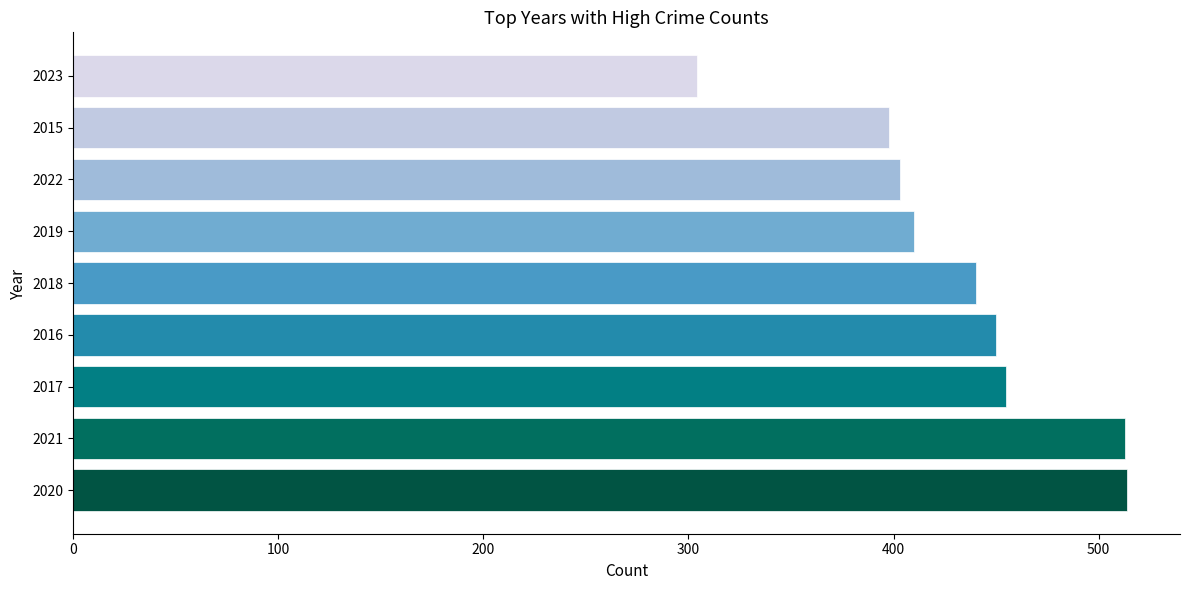

Which has a higher value, 2020 or 2016?

2020